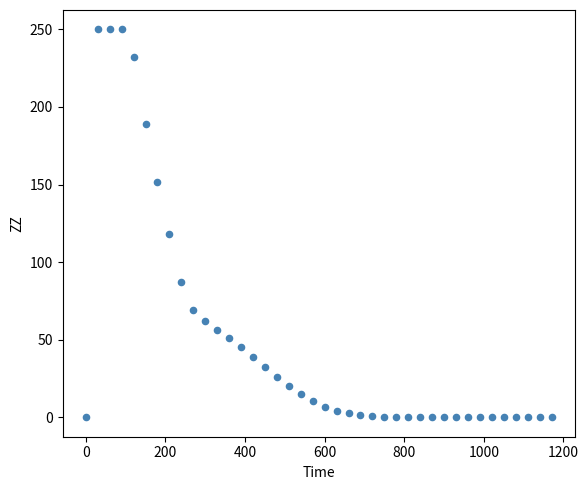

What Y value in the scatter plot is closest to 125?

118.0